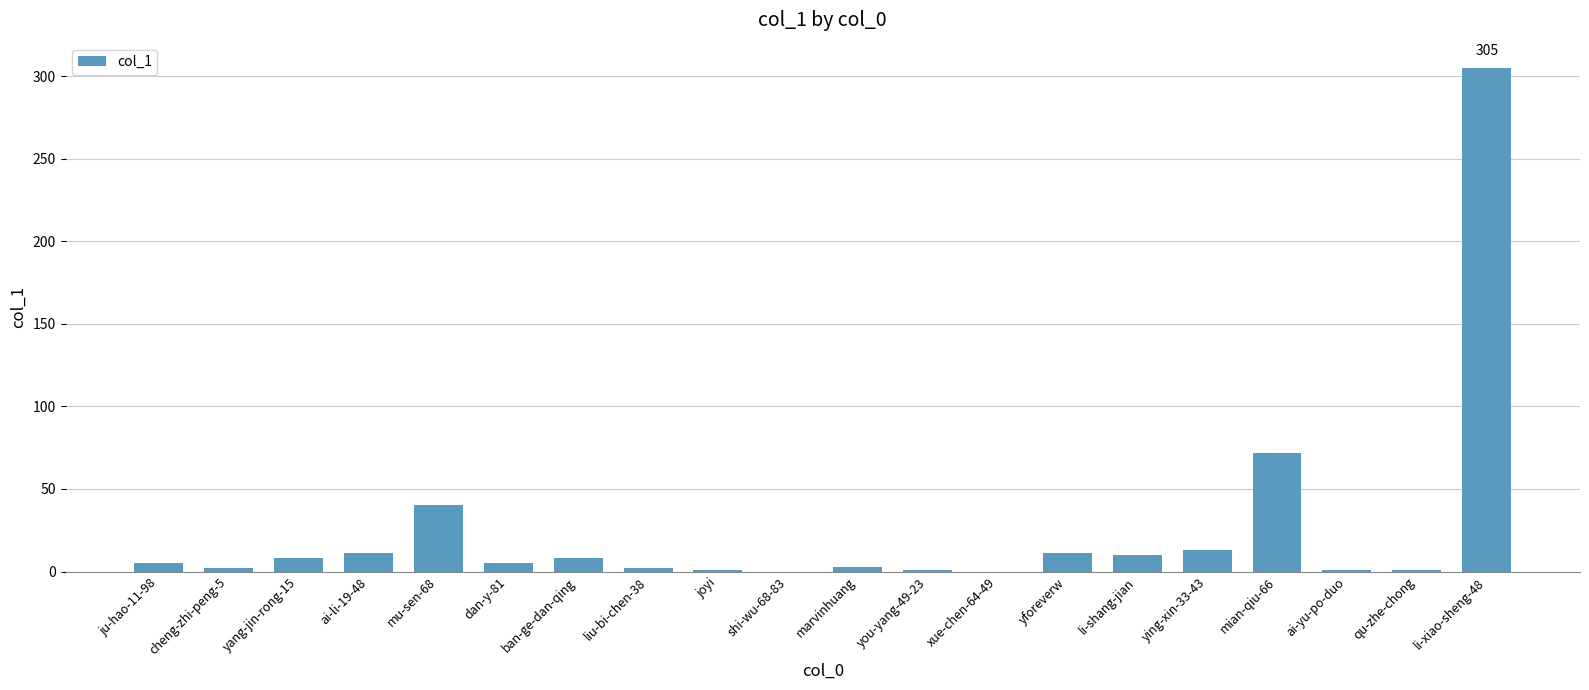

The chart shows a value of 10 at li-shang-jian. True or false?

True